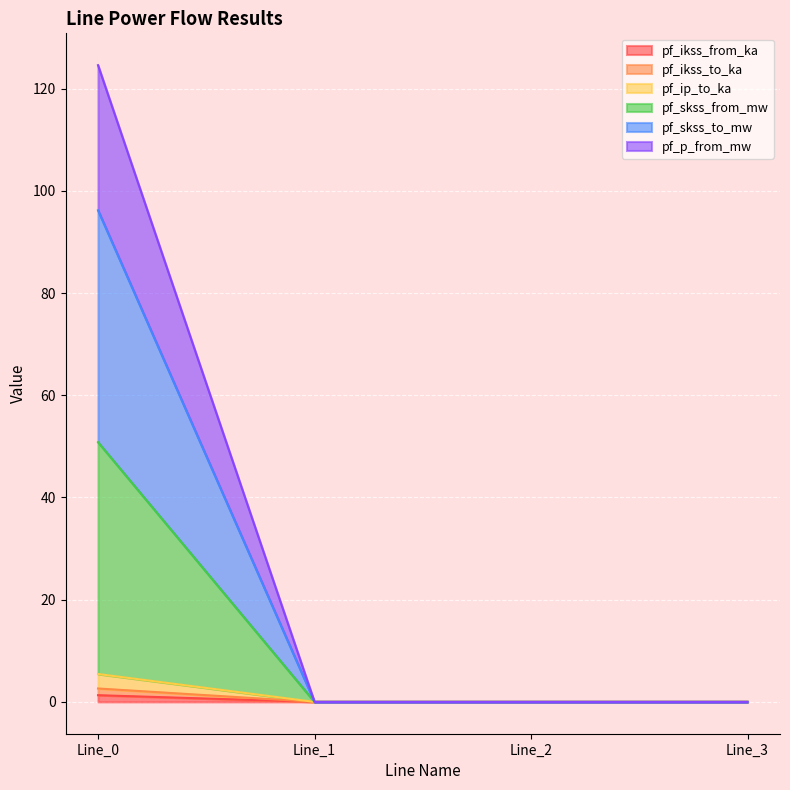

True or false: pf_skss_to_mw has a value of -43.7 at Line_2.

False